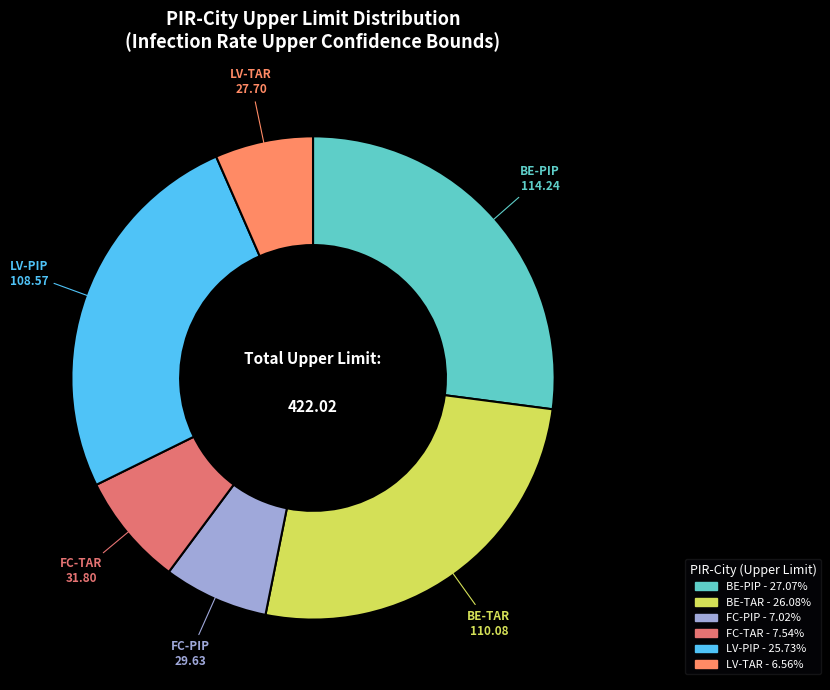

Is it true that FC-PIP is 7% of the pie?

True